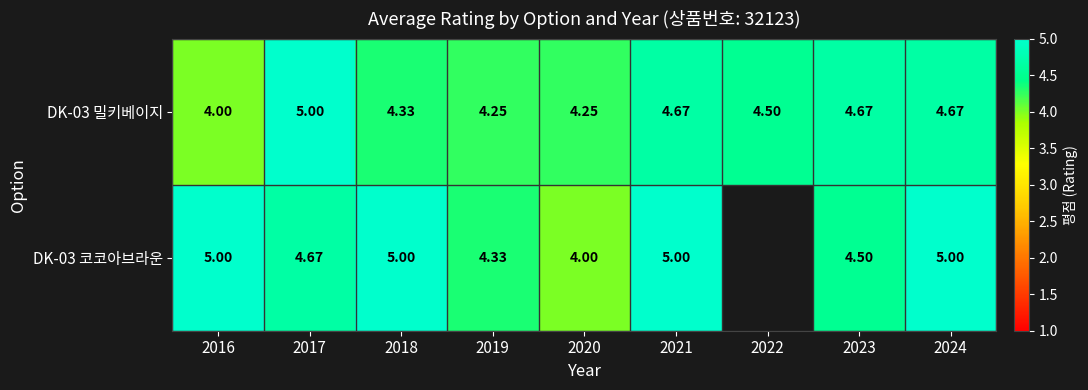

Which series changed the most between 2018 and 2024?

DK-03 밀키베이지